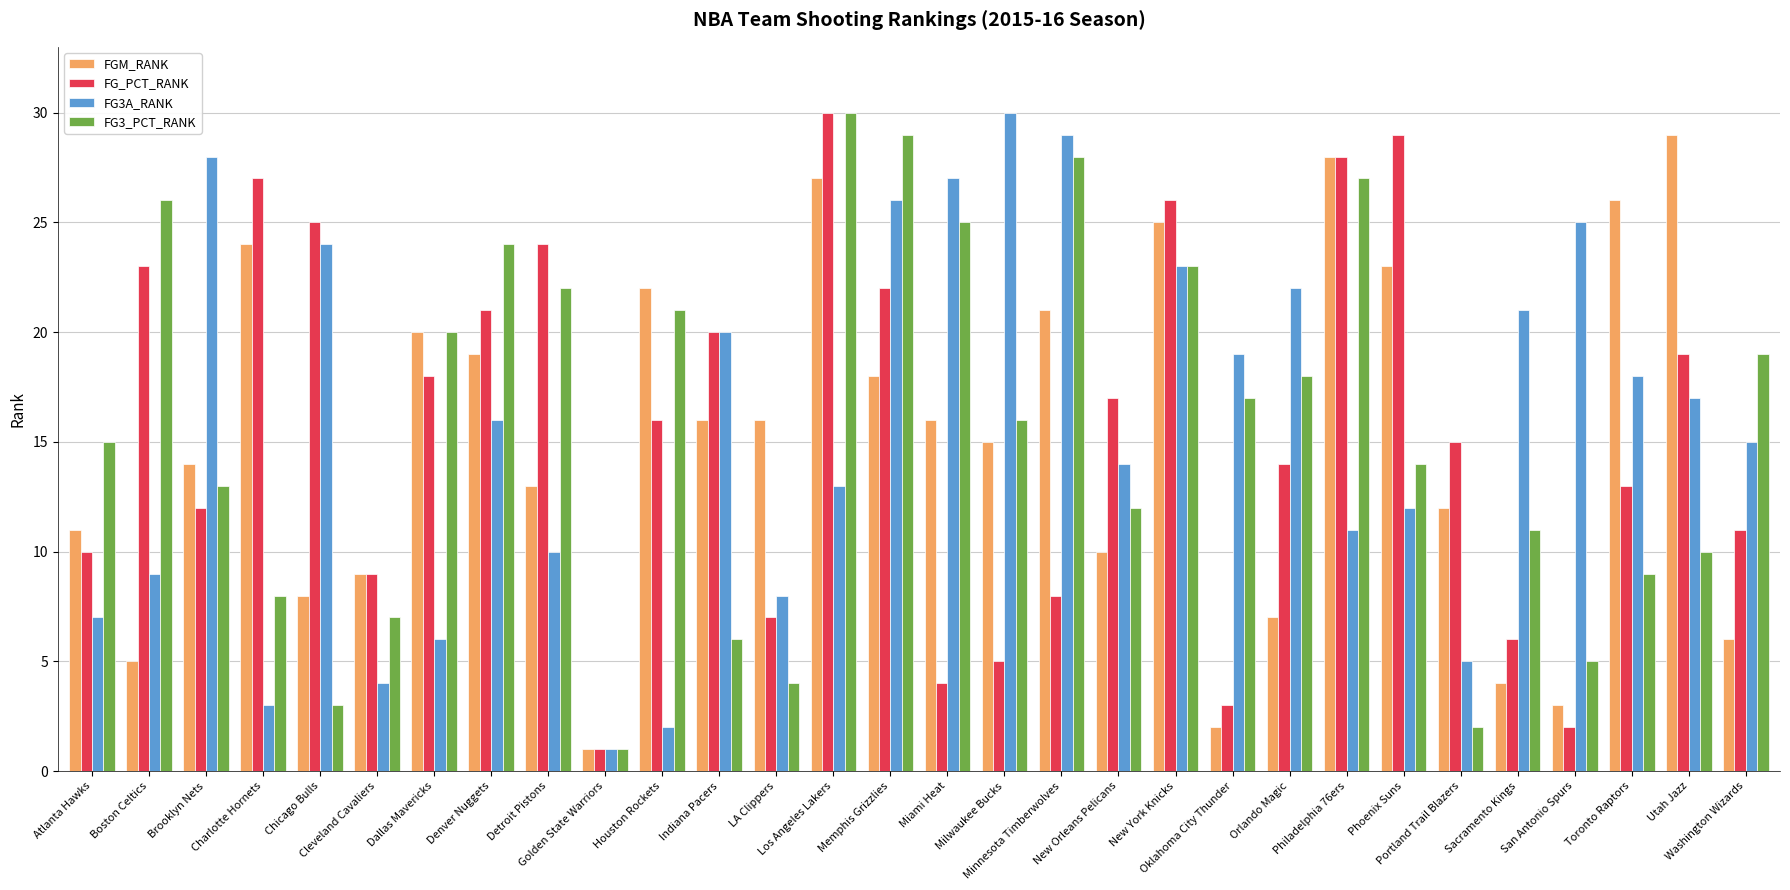

What is the label of the 11th bar from the right?

New York Knicks